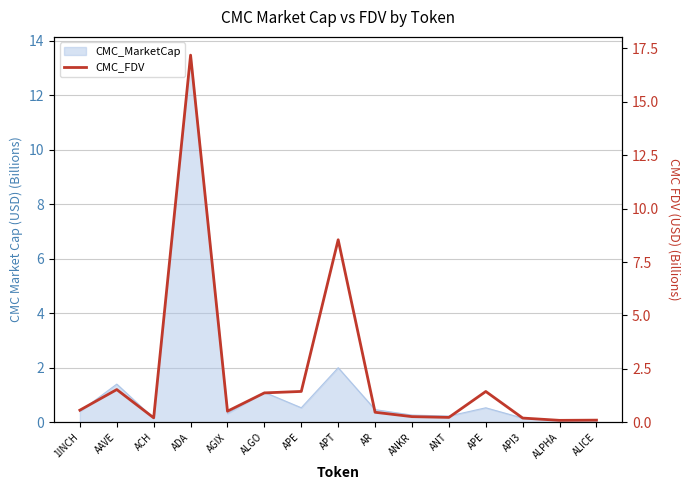

What is the value of the 15th point from the left?

0.1